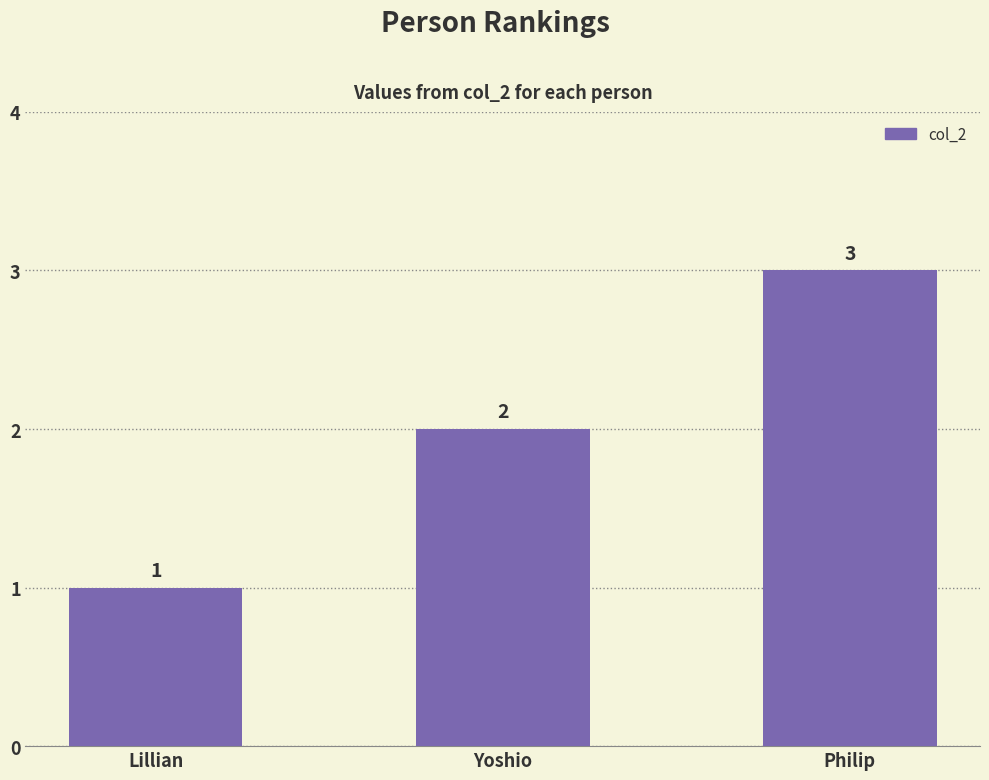

What is the ratio of the value at Yoshio to the value at Lillian?

2.0